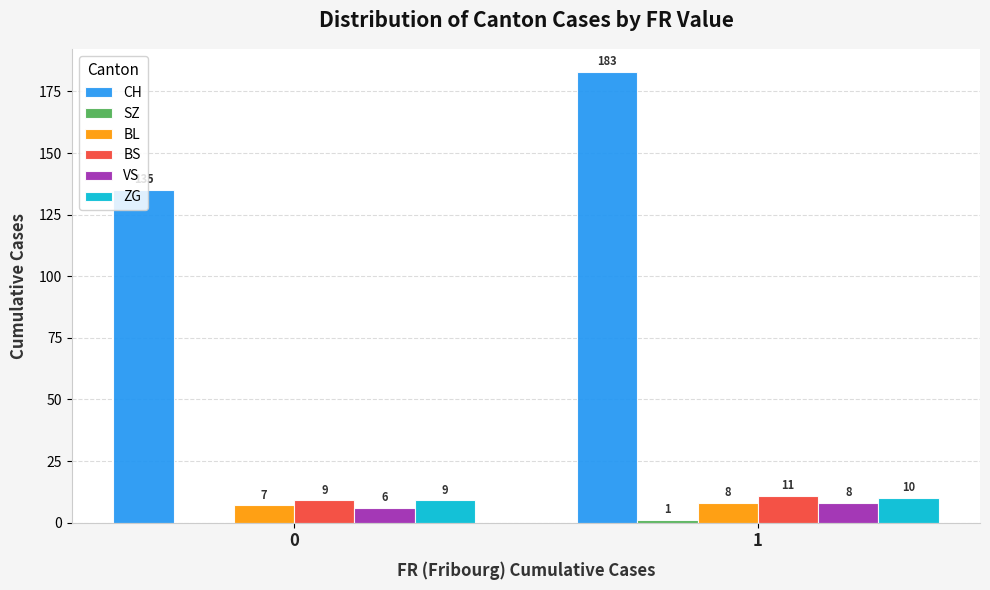

What is the difference between the VS values at 0 and 1?

2